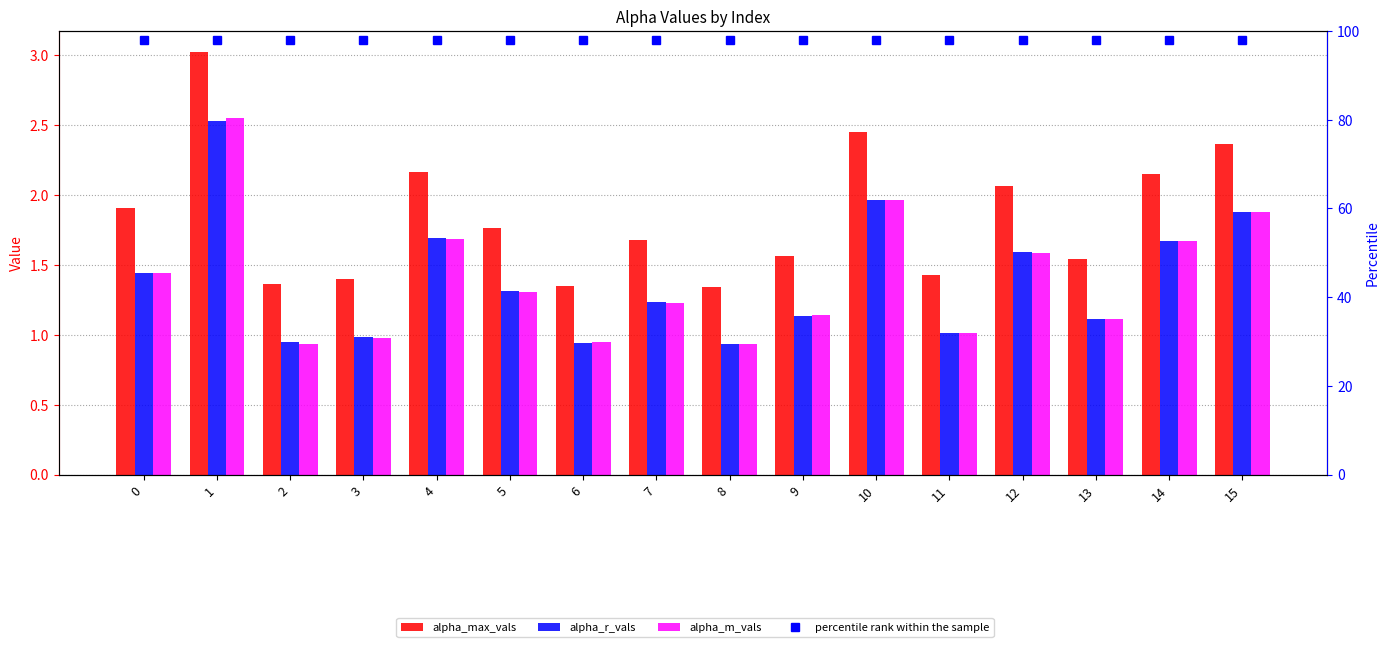

Which label corresponds to the smallest value in the chart?

8